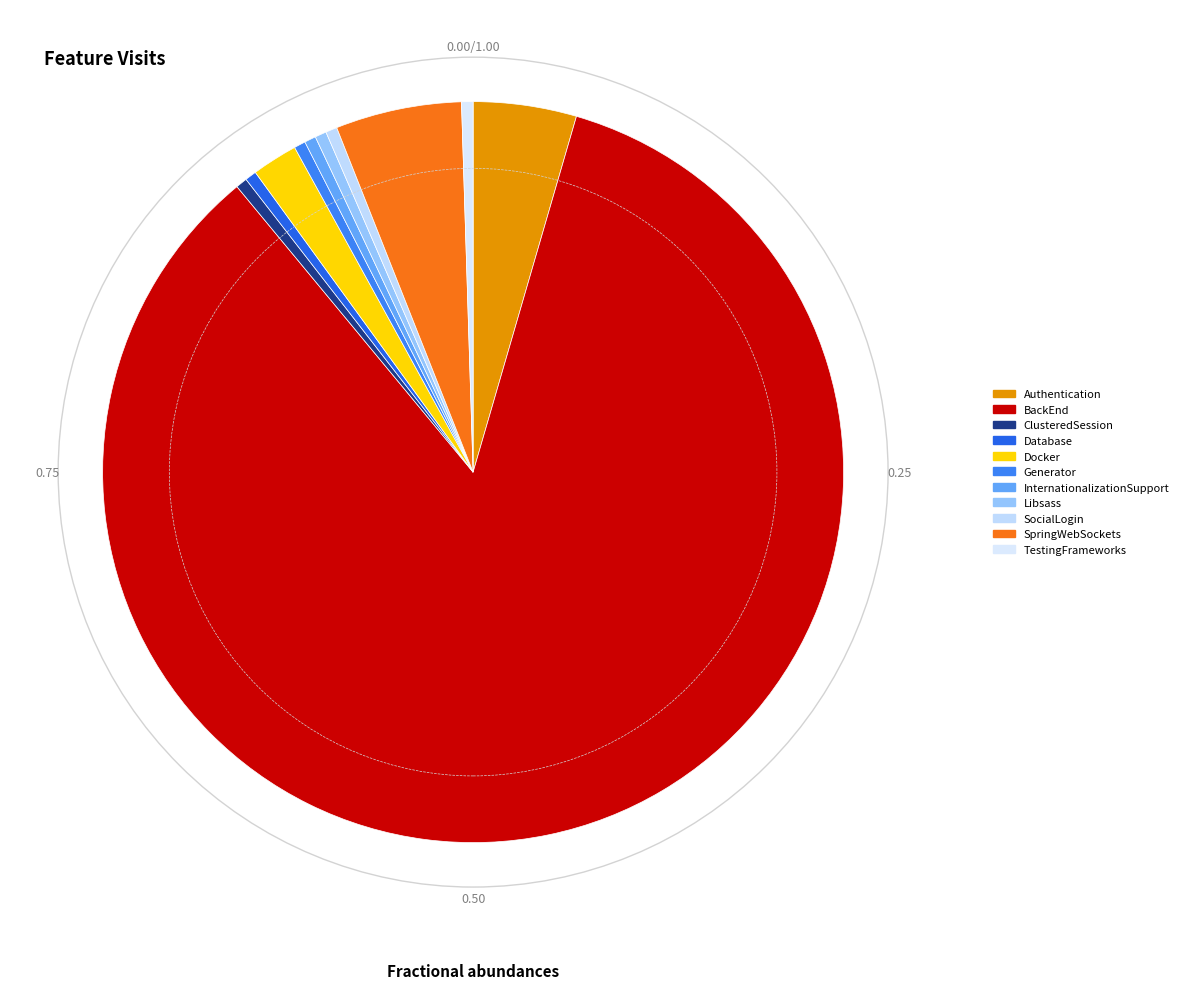

What is the majority slice?

BackEnd